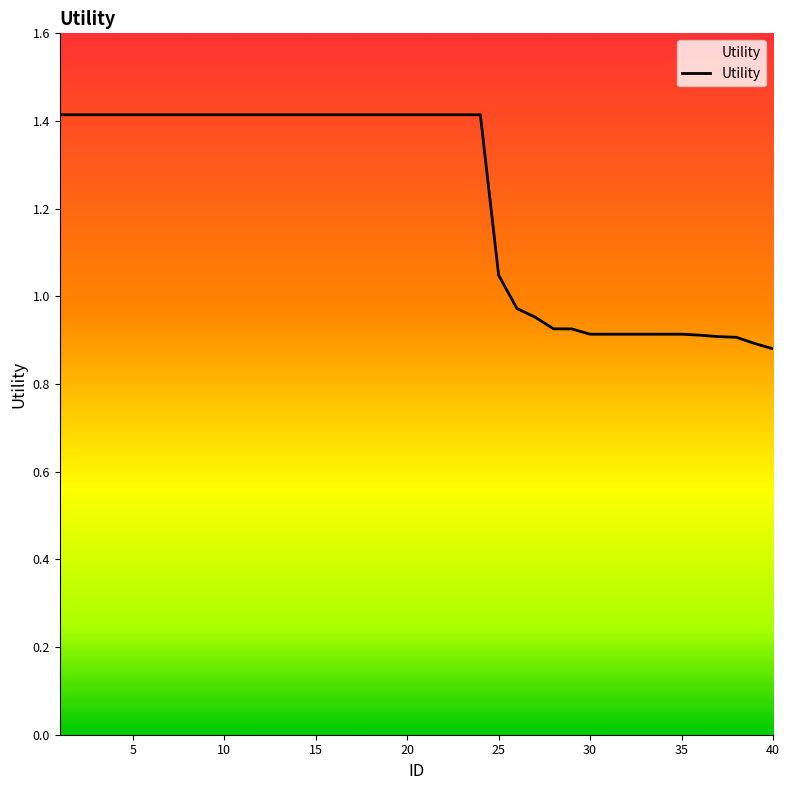

What is the difference between the maximum and minimum values?

0.5